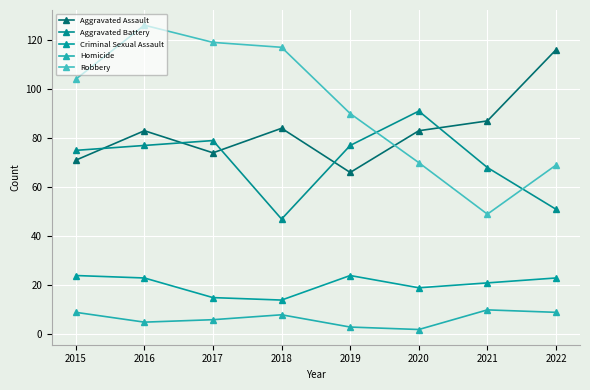

Reading left to right, transcribe all the data shown in this chart.

Aggravated Assault: 71	83	74	84	66	83	87	116
Aggravated Battery: 75	77	79	47	77	91	68	51
Criminal Sexual Assault: 24	23	15	14	24	19	21	23
Homicide: 9	5	6	8	3	2	10	9
Robbery: 104	126	119	117	90	70	49	69